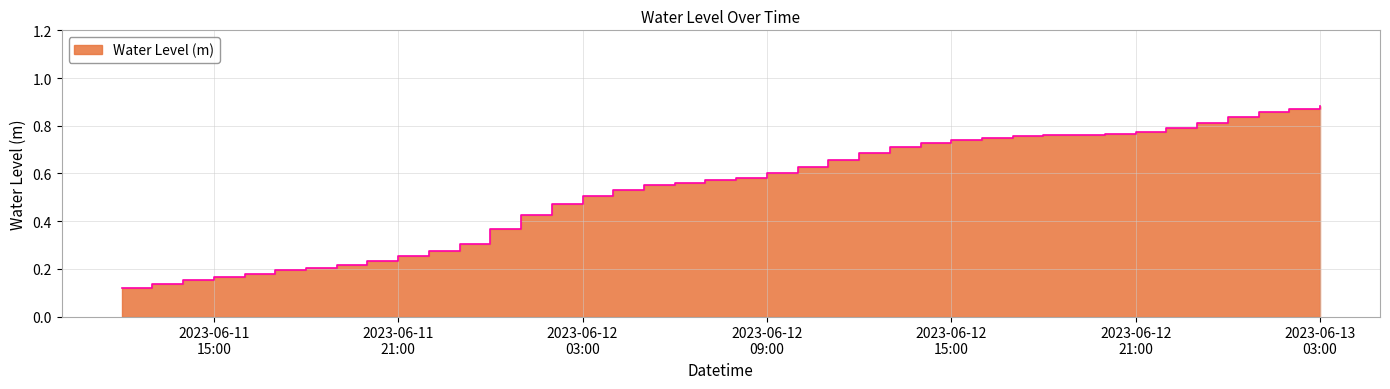

How many lines are shown in the chart?

1